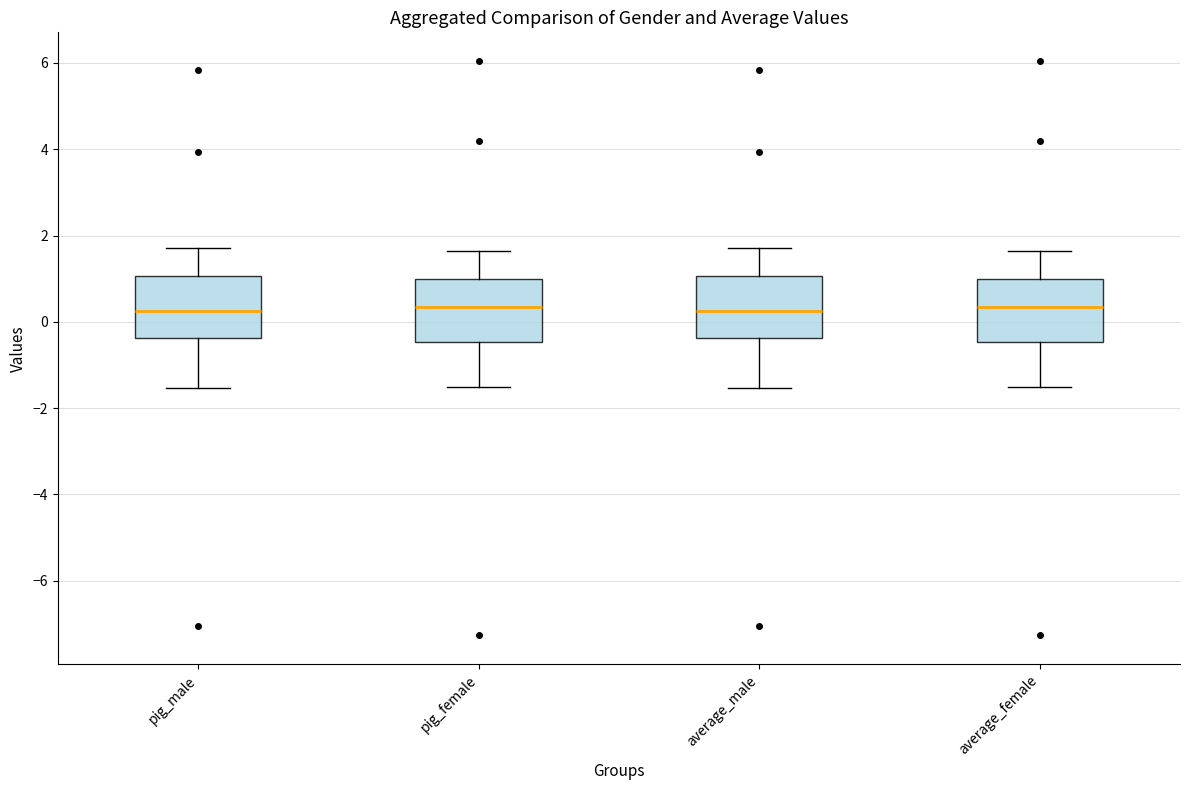

Reading left to right, transcribe this box plot: for each box, give where its median line is, the range the box spans, and where its two whiskers end, as read against the y-axis. The values are not printed on the chart, so give them approximately, as read against the axis.

pig_male: median 0.2, box -0.4 to 1.0, whiskers -1.6 to 1.8
pig_female: median 0.4, box -0.4 to 1.0, whiskers -1.6 to 1.6
average_male: median 0.2, box -0.4 to 1.0, whiskers -1.6 to 1.8
average_female: median 0.4, box -0.4 to 1.0, whiskers -1.6 to 1.6